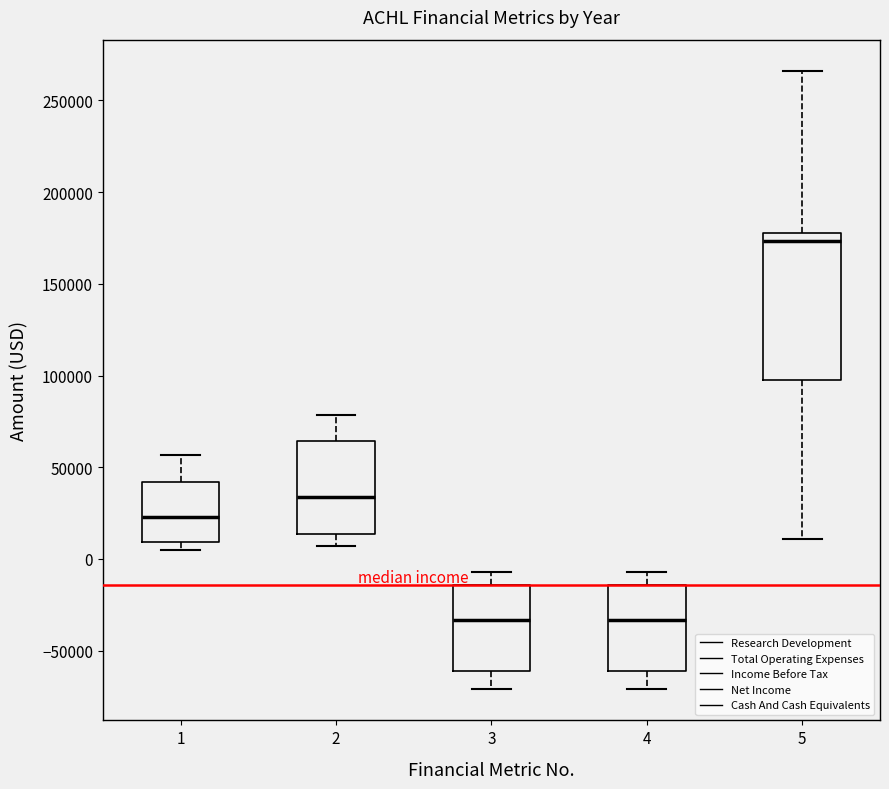

Which box is the tallest, from its lower edge to its upper edge?

5